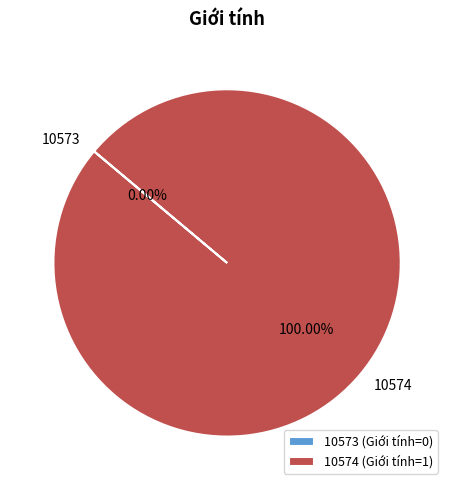

What is the smallest slice in the pie chart?

10573